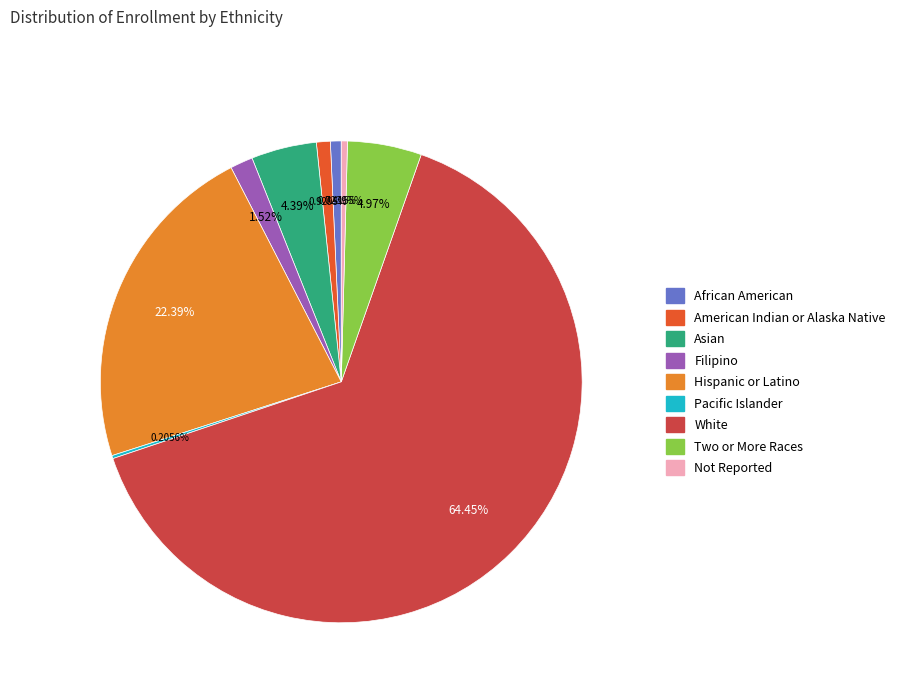

Which has a higher value, Filipino or Two or More Races?

Two or More Races